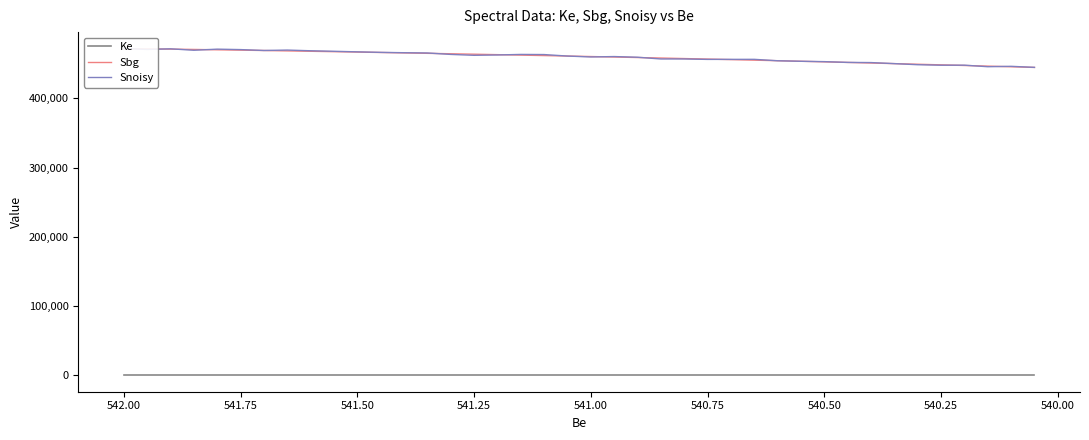

True or false: Ke and Snoisy intersect in this chart.

False